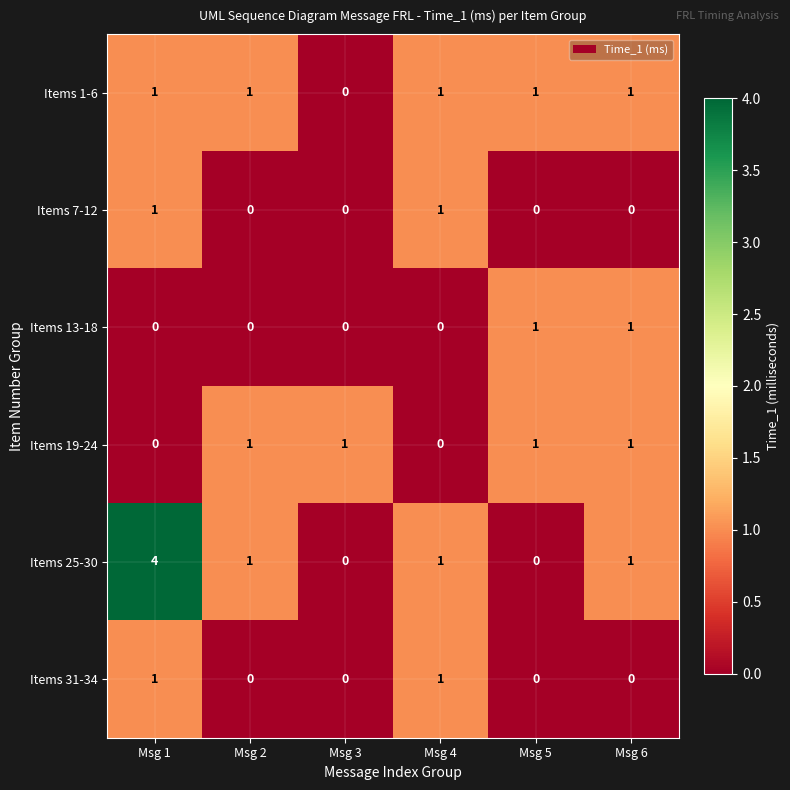

Count the Items 1-6 values in the range 1 to 2.

5